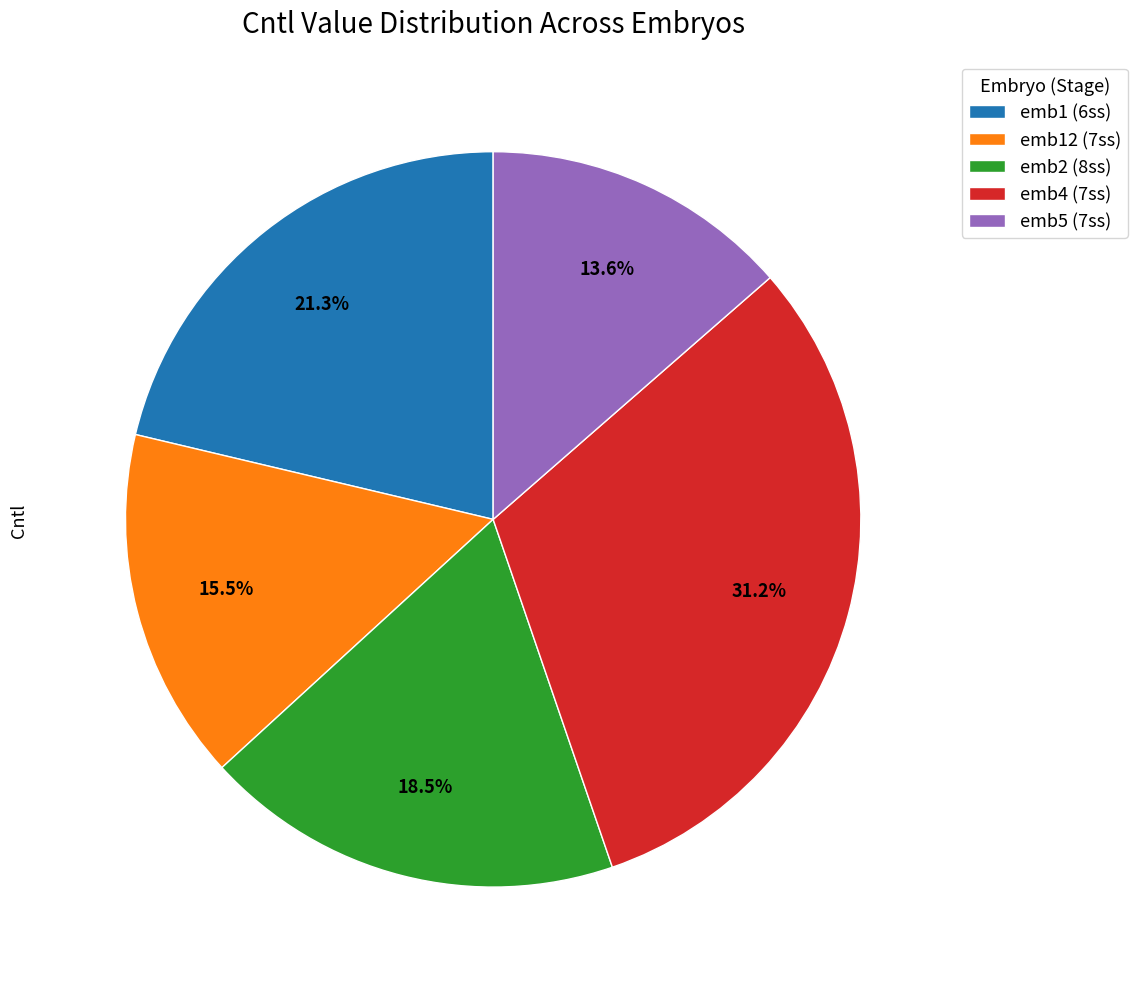

Which category has the biggest portion of the pie?

emb4 (7ss)